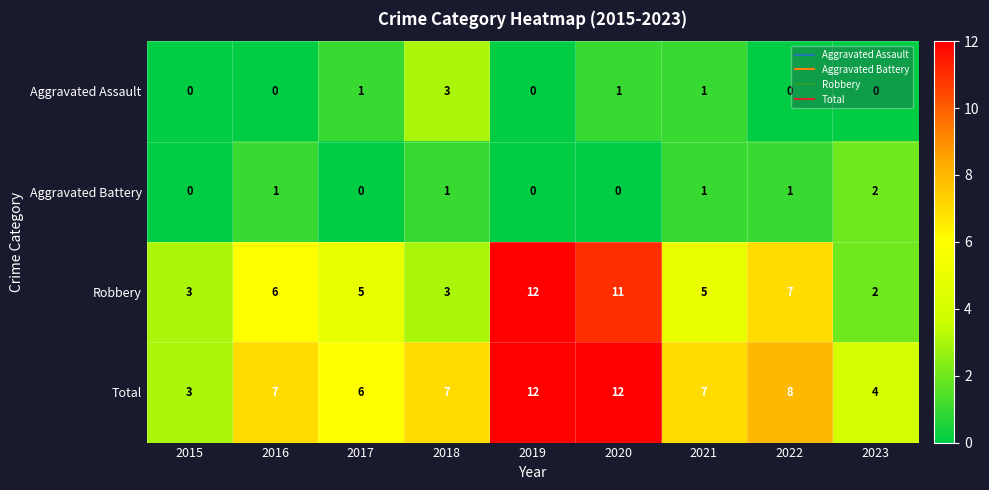

At how many categories does at least one series exceed 5?

7